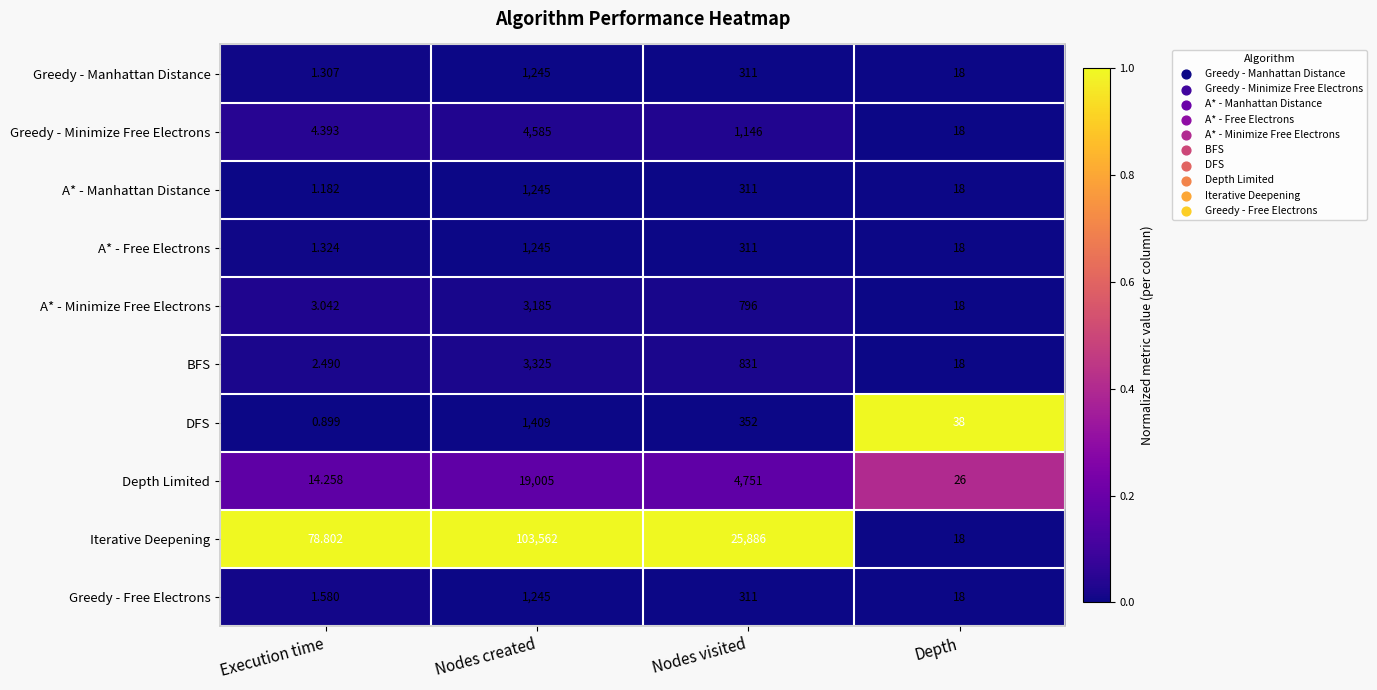

At which label does Iterative Deepening reach its minimum?

Depth